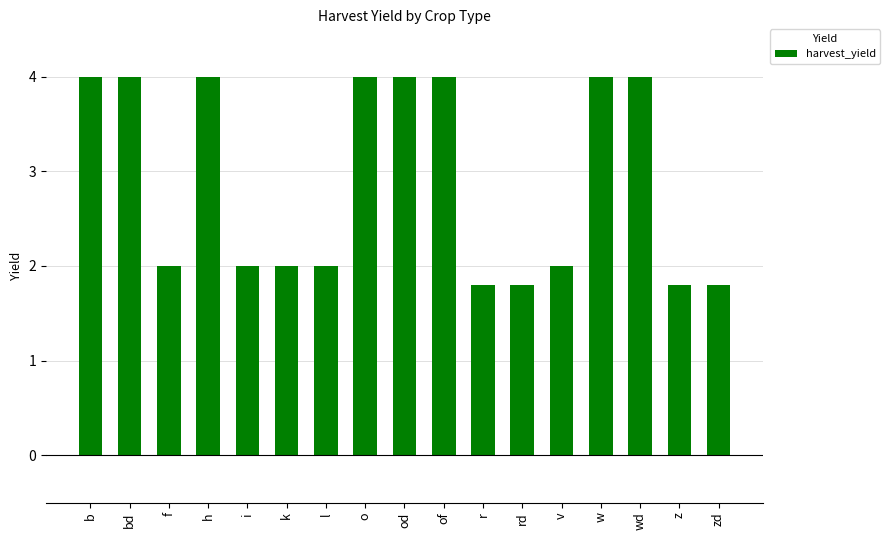

Is it true that the value at wd is 5.3?

False